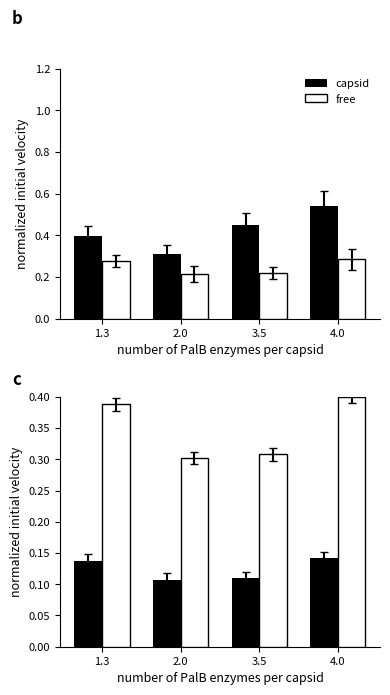

Which series has the largest total across all categories?

free